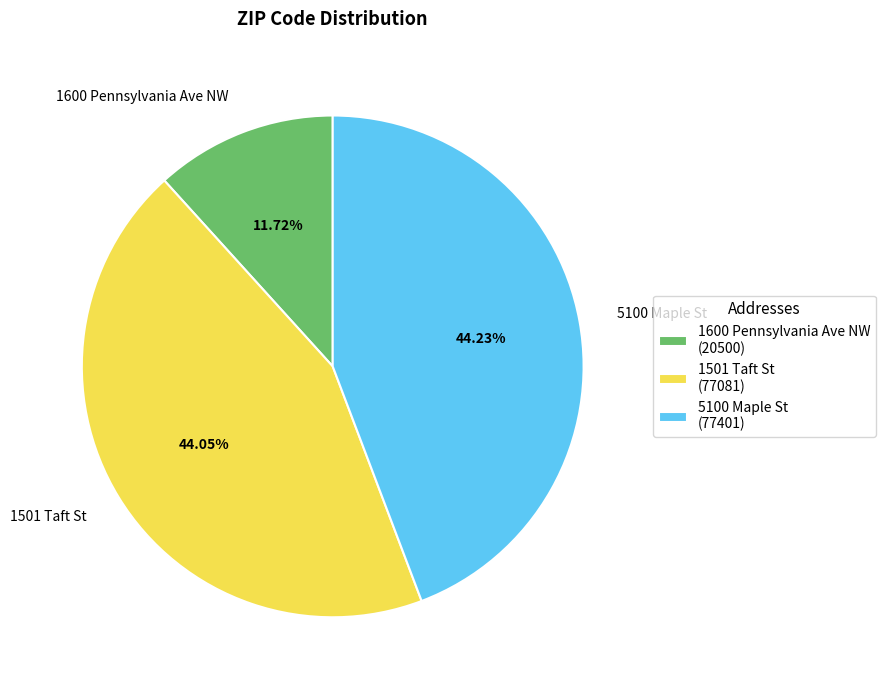

What percentage is NOT represented by 1600 Pennsylvania Ave NW?

88.3%